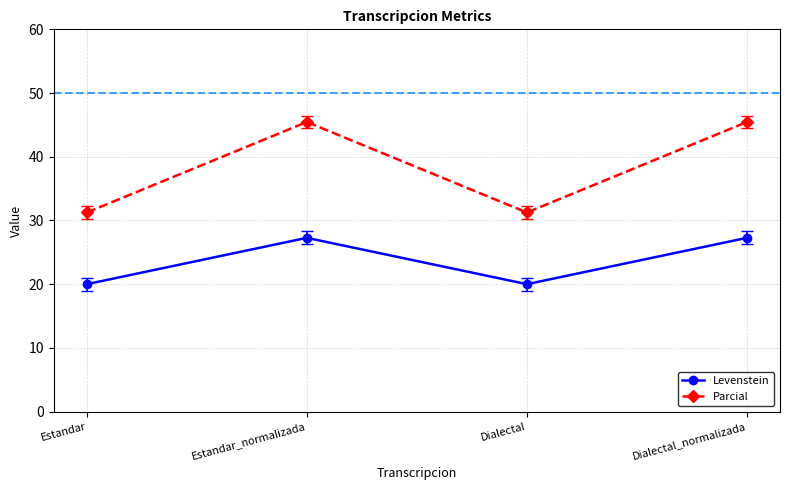

What is the greatest value displayed?

45.5